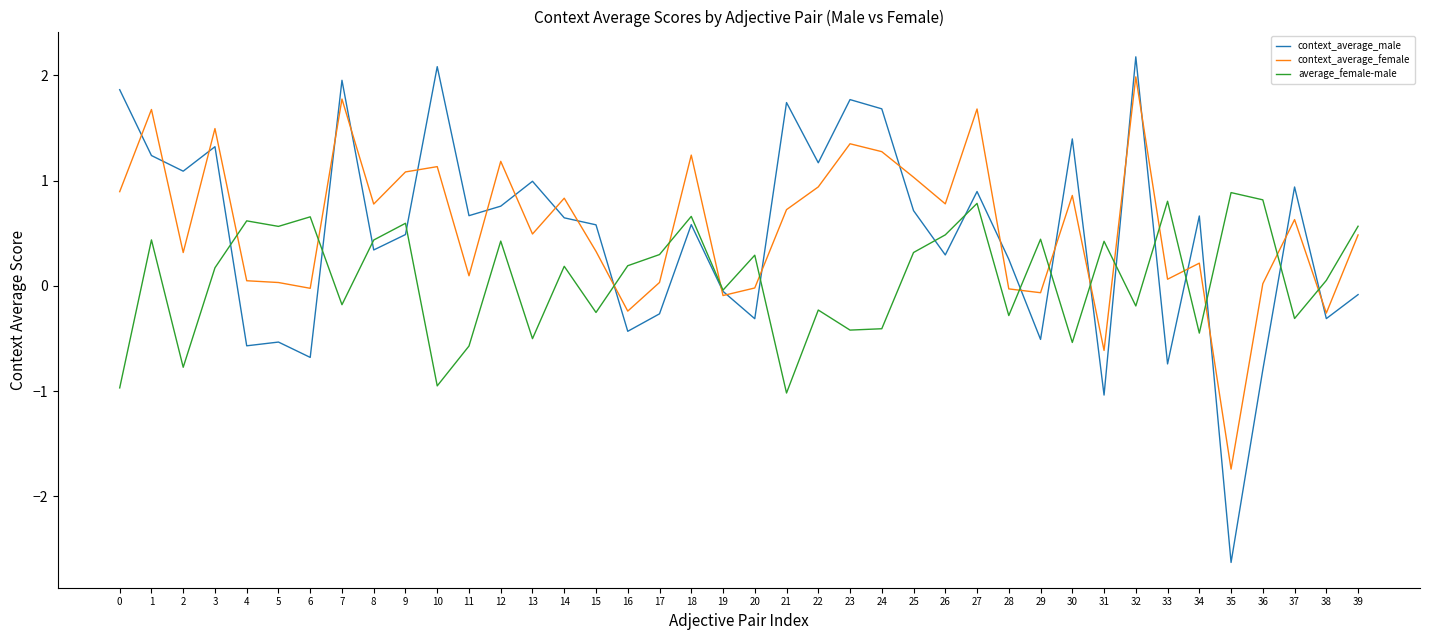

Is the value of context_average_female at 10 greater than the value of average_female-male at 39?

Yes